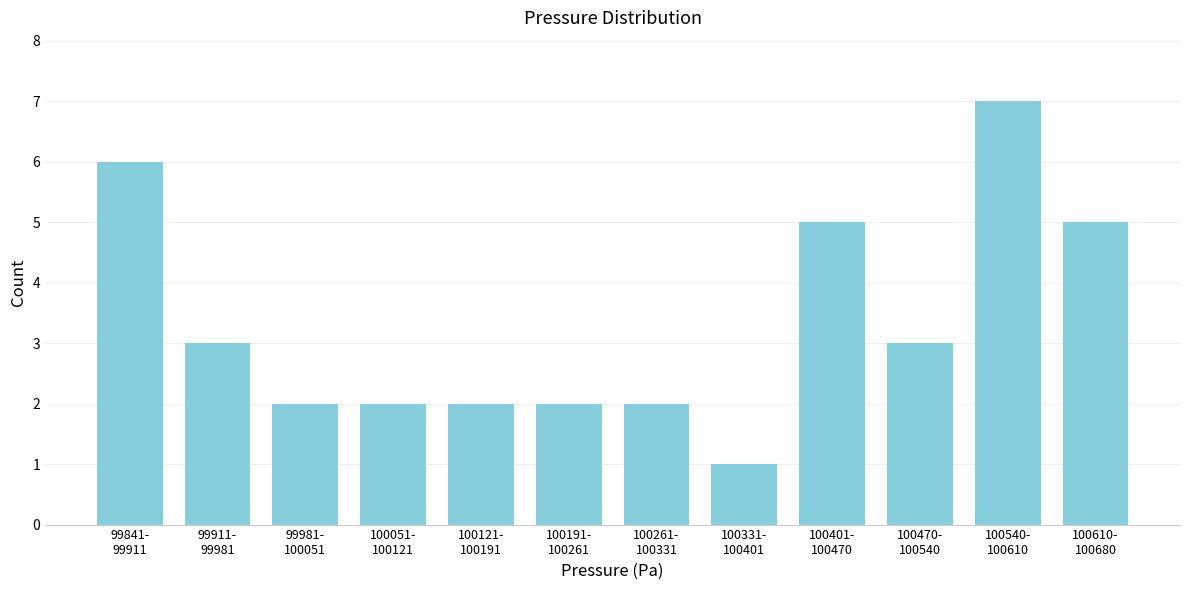

Reading left to right, transcribe all the data shown in this chart.

6	3	2	2	2	2	2	1	5	3	7	5